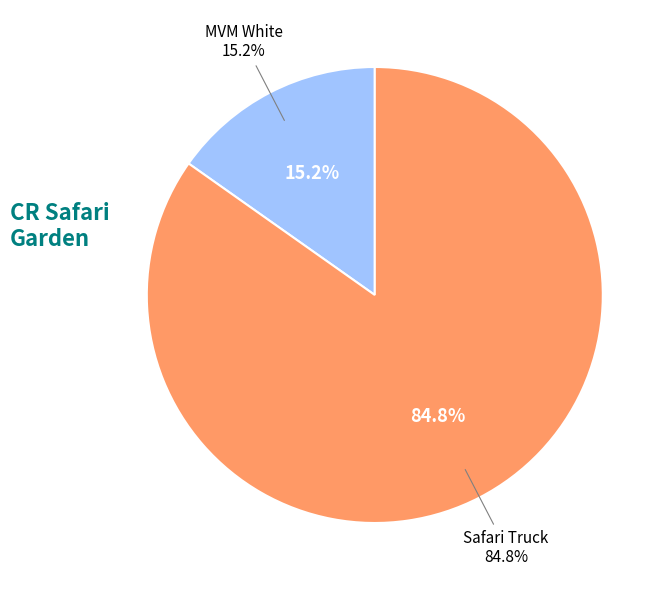

Count the number of slices in the pie.

2